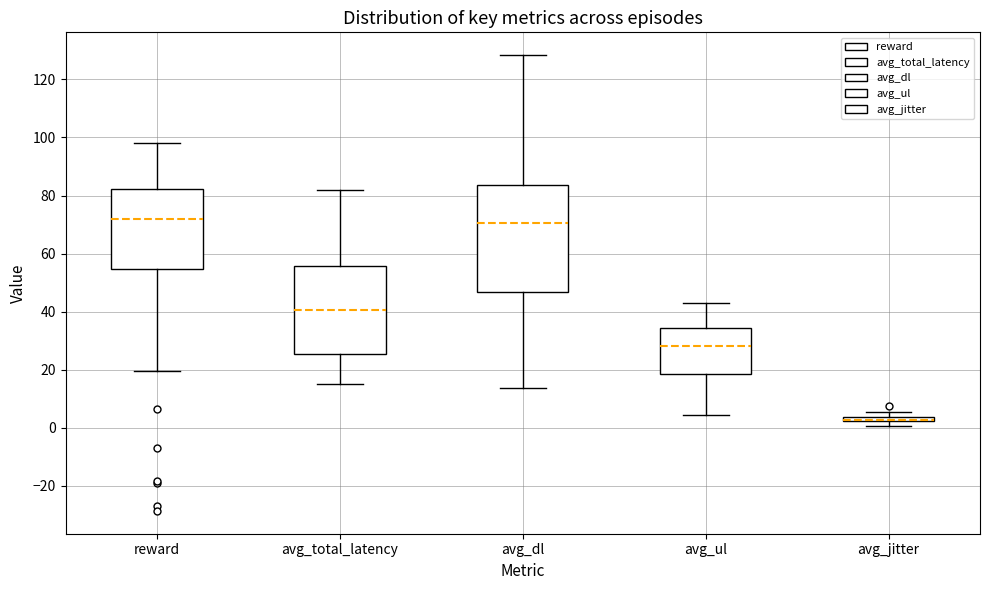

Which box is the tallest, from its lower edge to its upper edge?

avg_dl